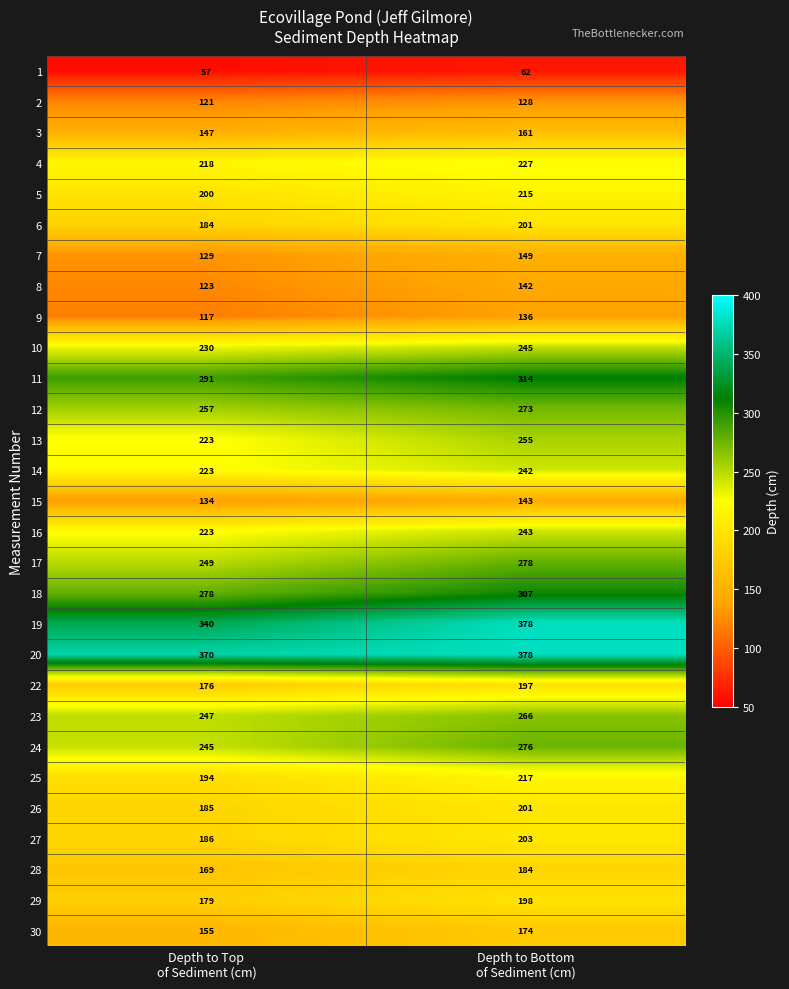

What is the sum of all 17 values?

527